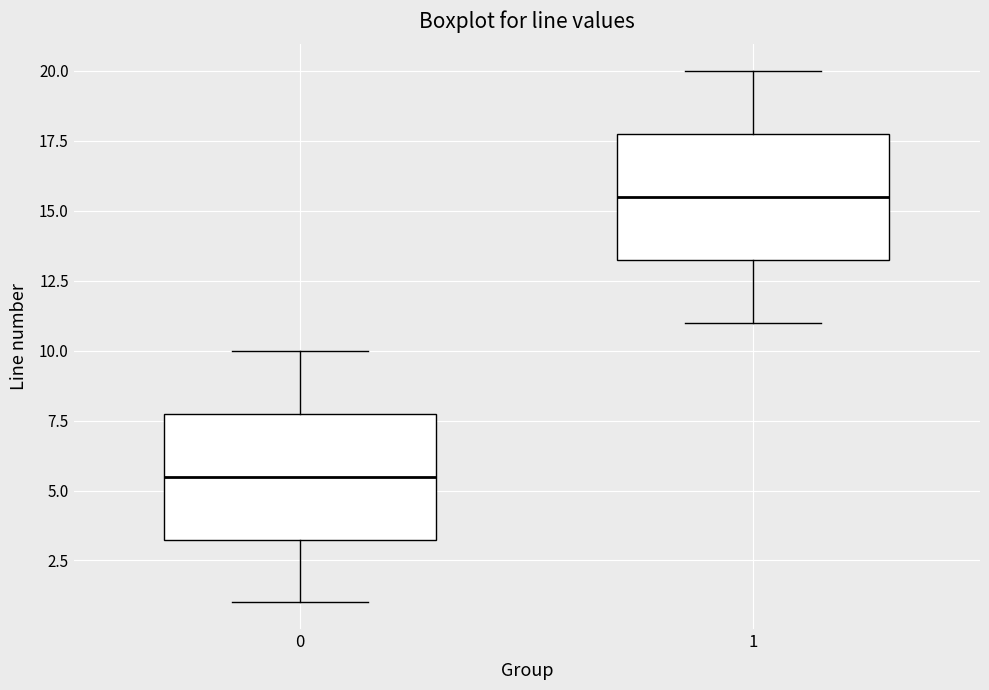

Where does the median line of the box at x = 0 sit on the y-axis? The values are not printed on the chart, so give them approximately, as read against the axis.

5.5